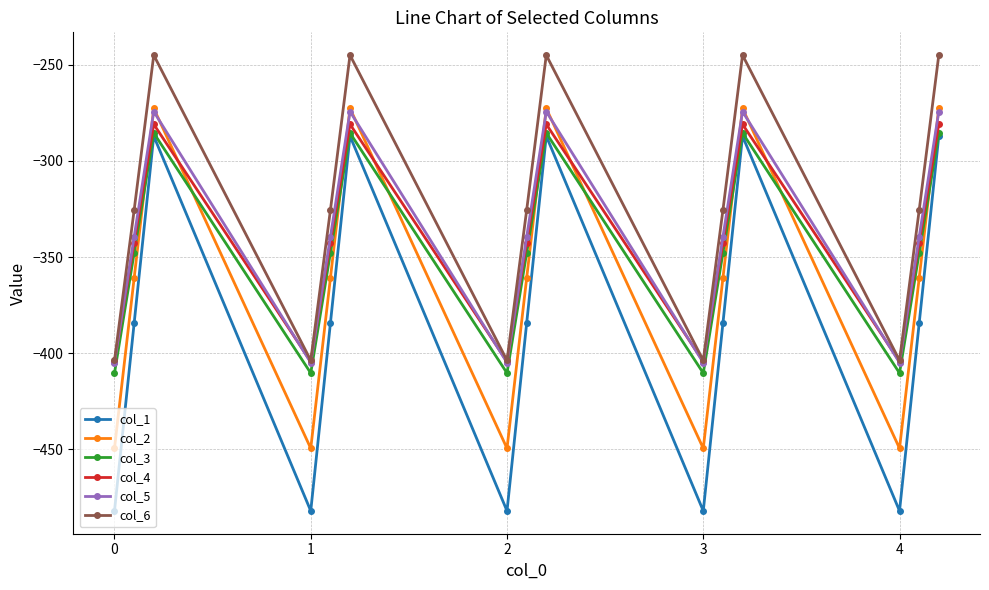

What is the greatest value displayed?

-245.0